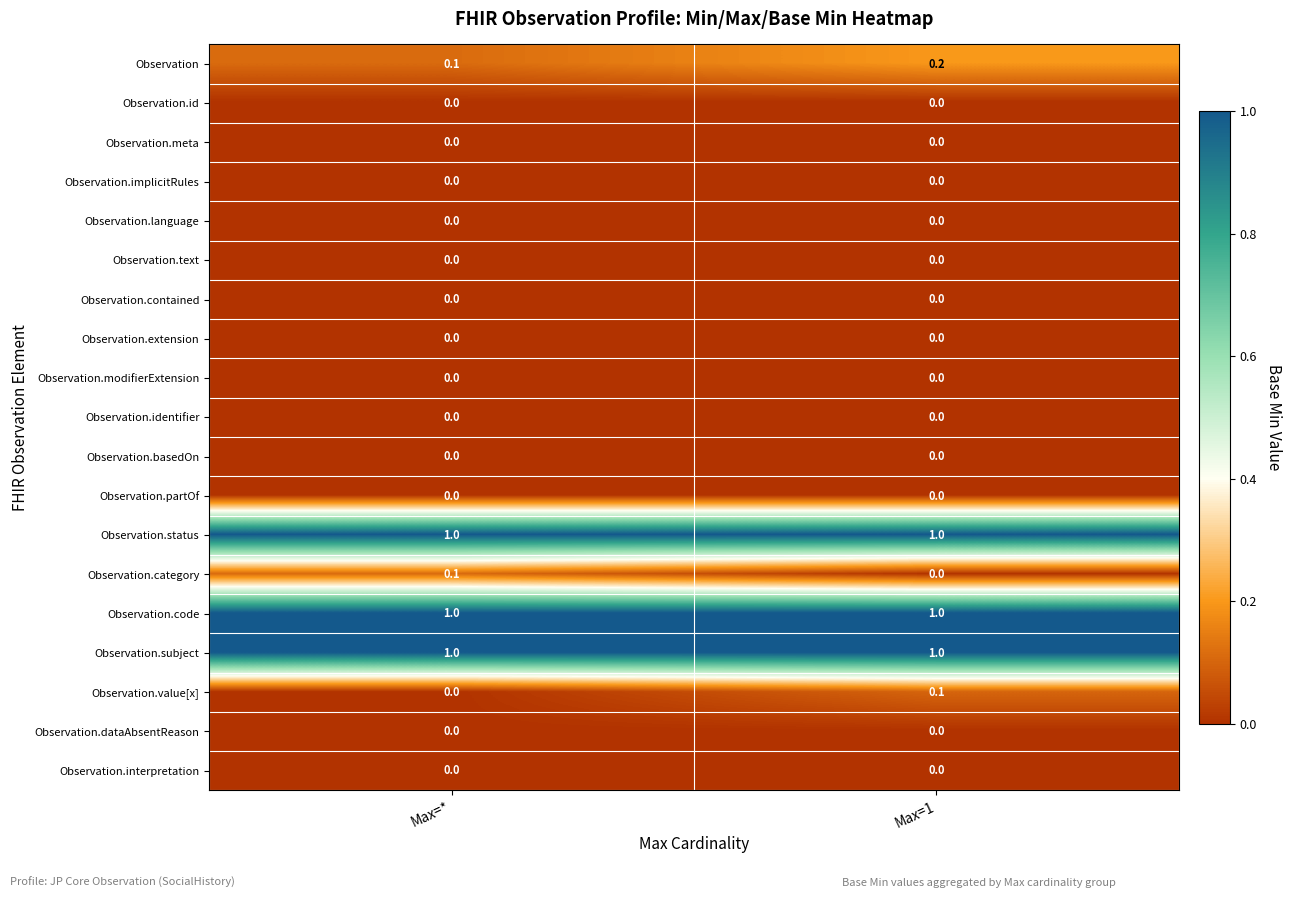

What is the spread (max minus min) of values at Max=1?

1.0